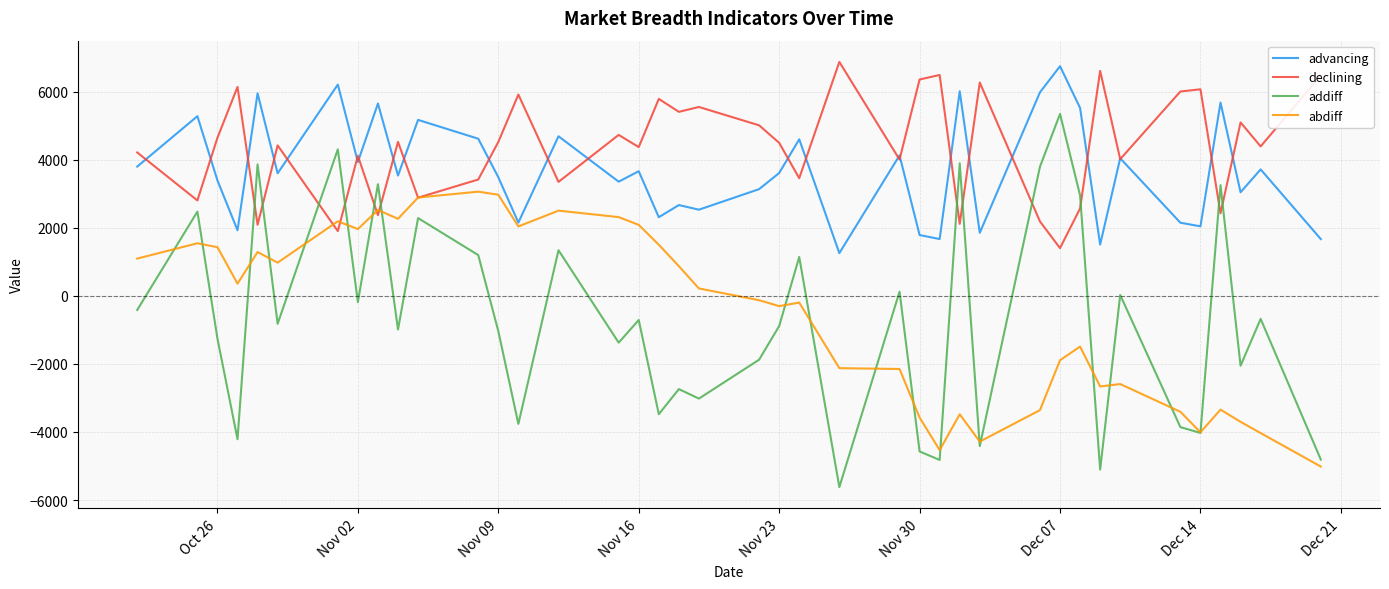

Which series has the largest range (max minus min)?

addiff